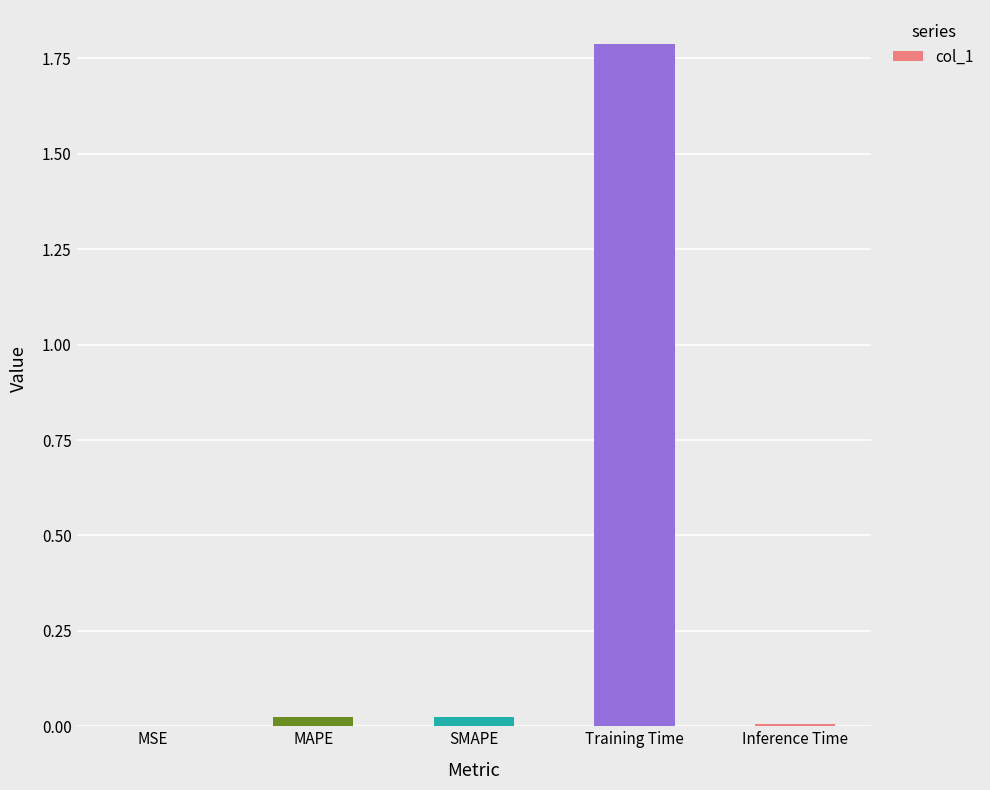

Which has a higher value, Training Time or MSE?

Training Time